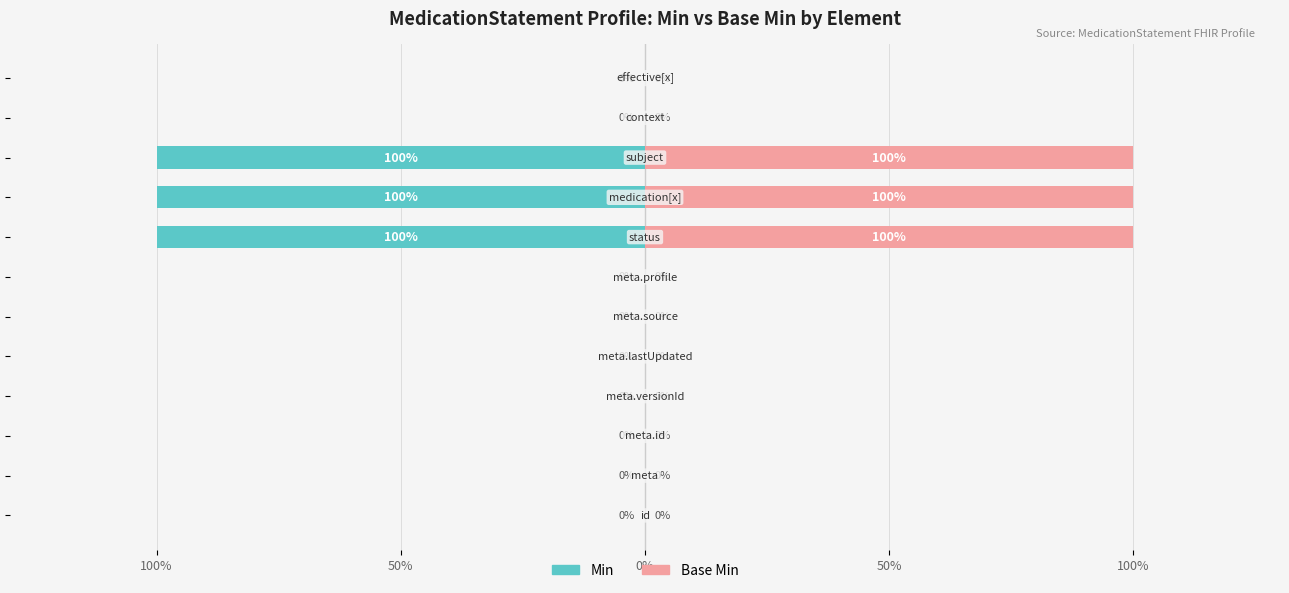

What is the difference between the maximum and minimum values in the Min series?

100